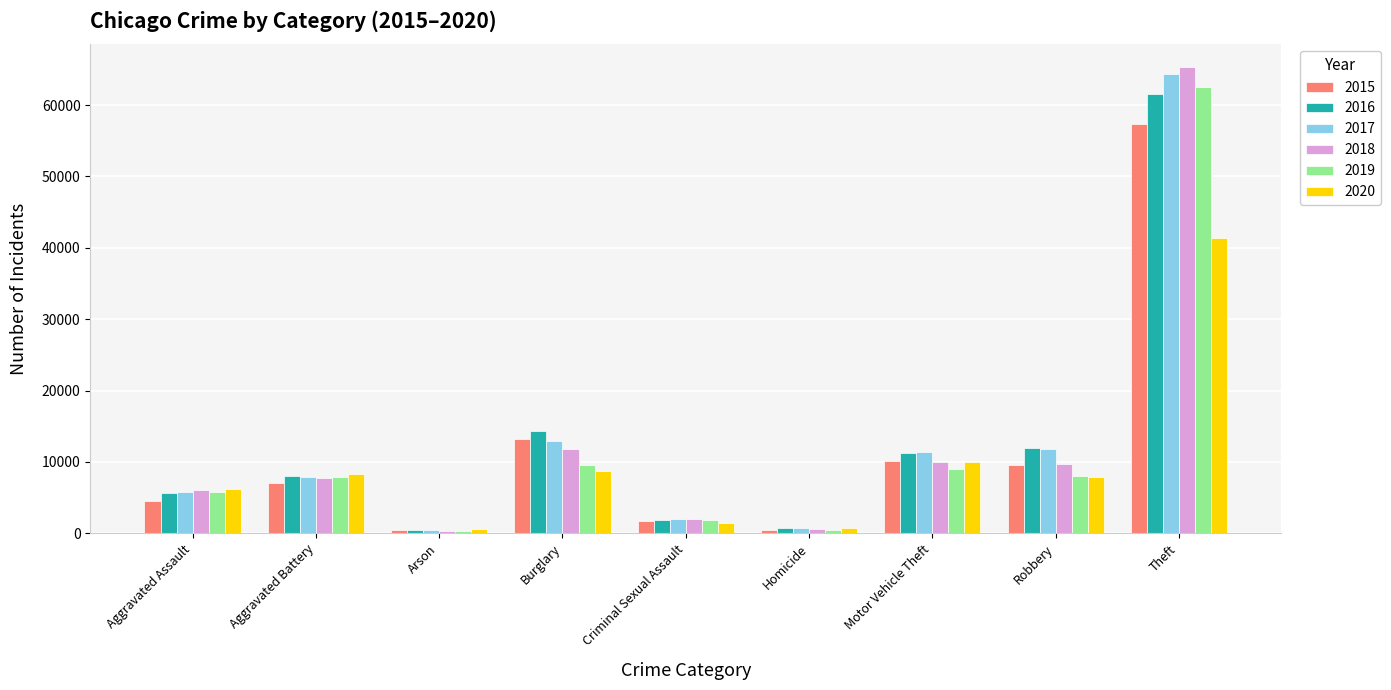

Is the value of 2017 at Criminal Sexual Assault greater than the value of 2015 at Aggravated Battery?

No